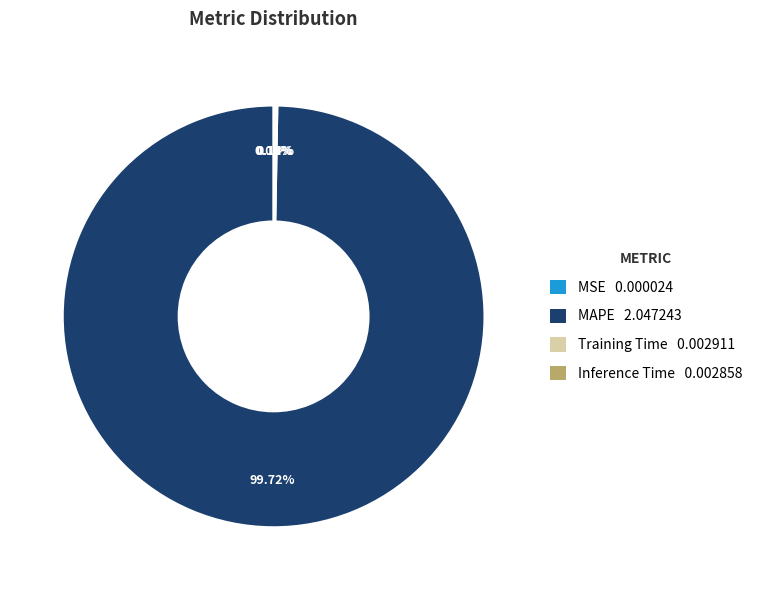

Is there a majority slice in this chart?

Yes